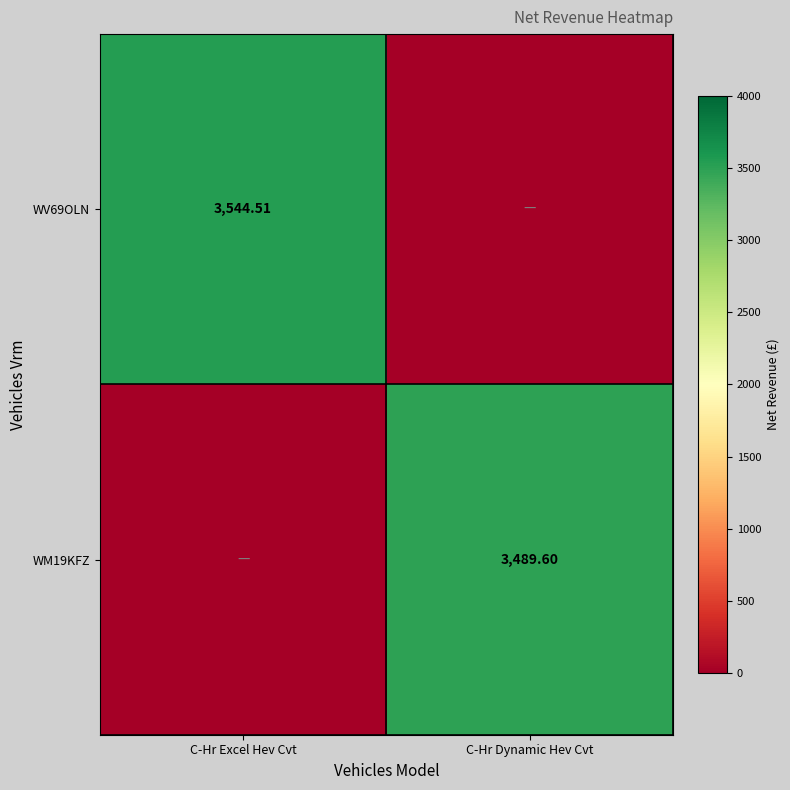

Which category has the lowest value across all series?

C-Hr Dynamic Hev Cvt